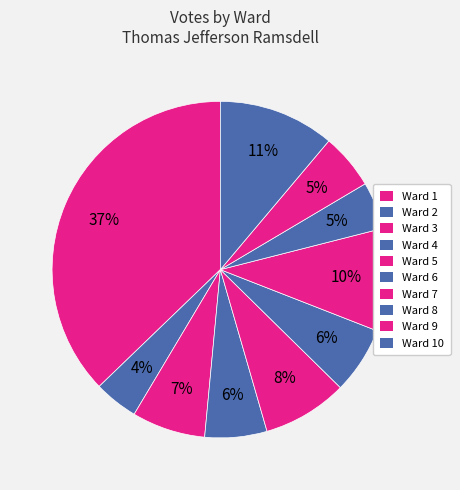

True or false: Ward 6 accounts for 6% of the total.

True